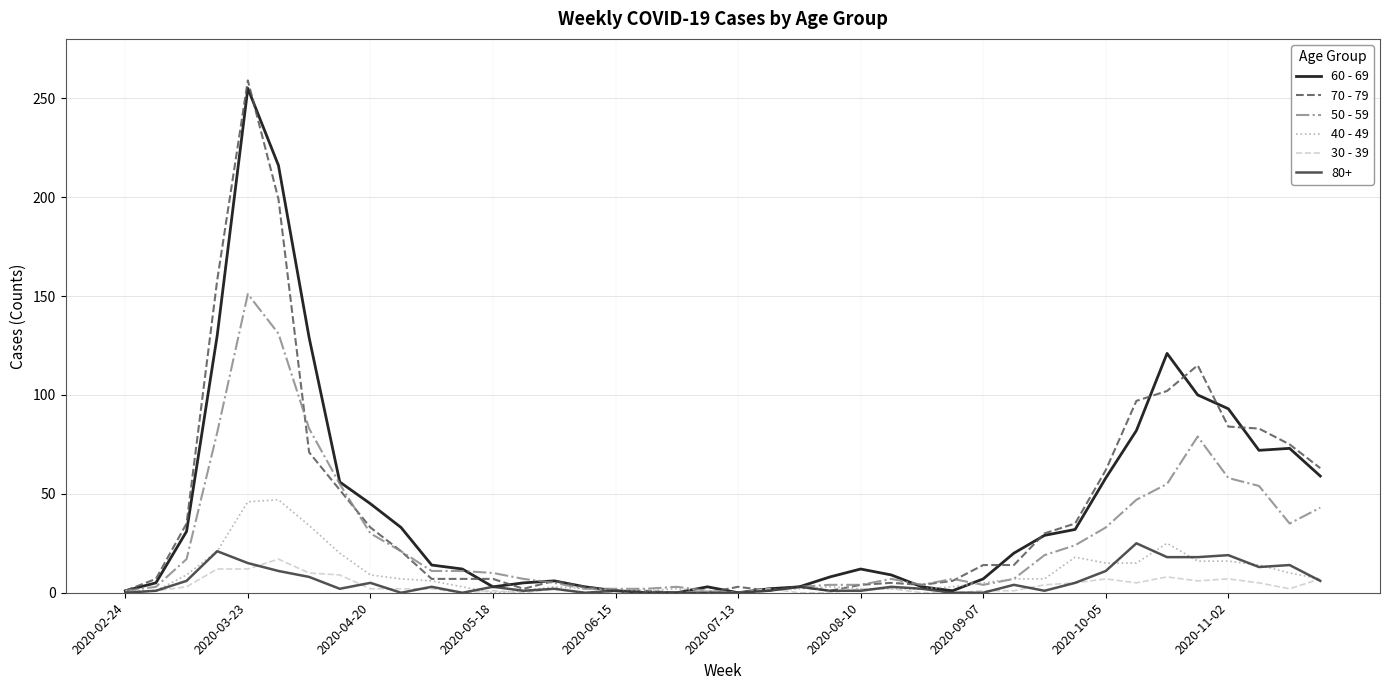

Which series has the largest range (max minus min)?

70 - 79